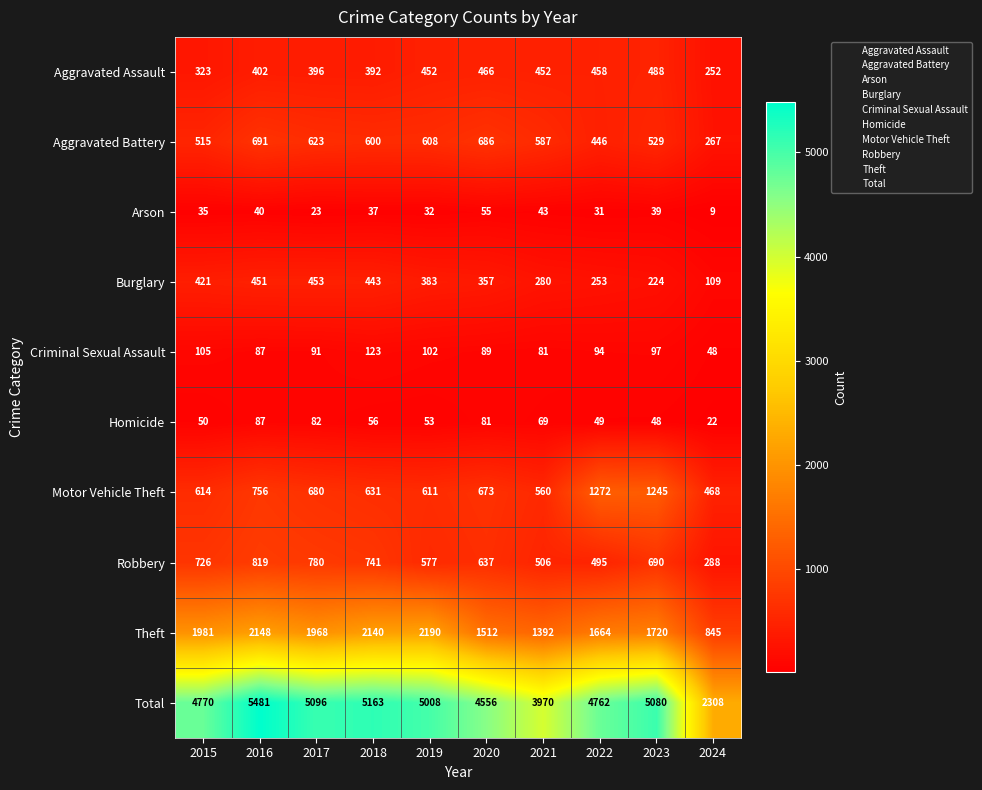

Which label corresponds to the smallest value in the chart?

2024